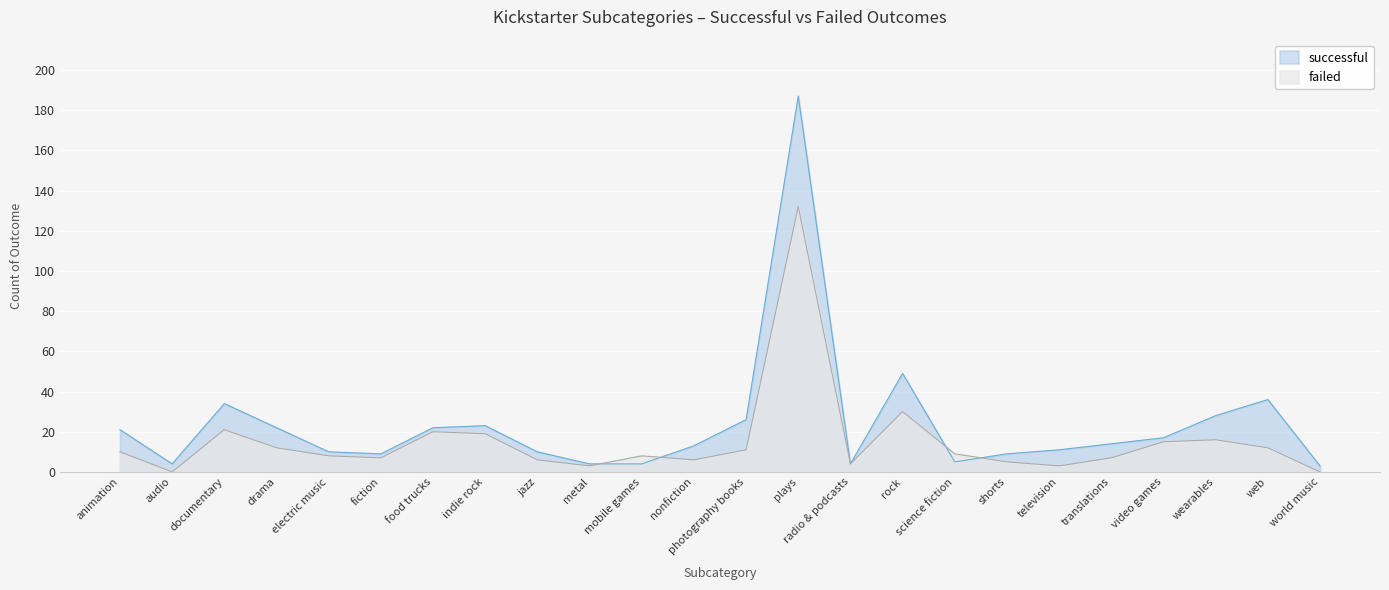

Reading left to right, what are all the values shown in this chart?

successful: 21	4	34	22	10	9	22	23	10	4	4	13	26	187	4	49	5	9	11	14	17	28	36	3
failed: 10	0	21	12	8	7	20	19	6	3	8	6	11	132	4	30	9	5	3	7	15	16	12	0